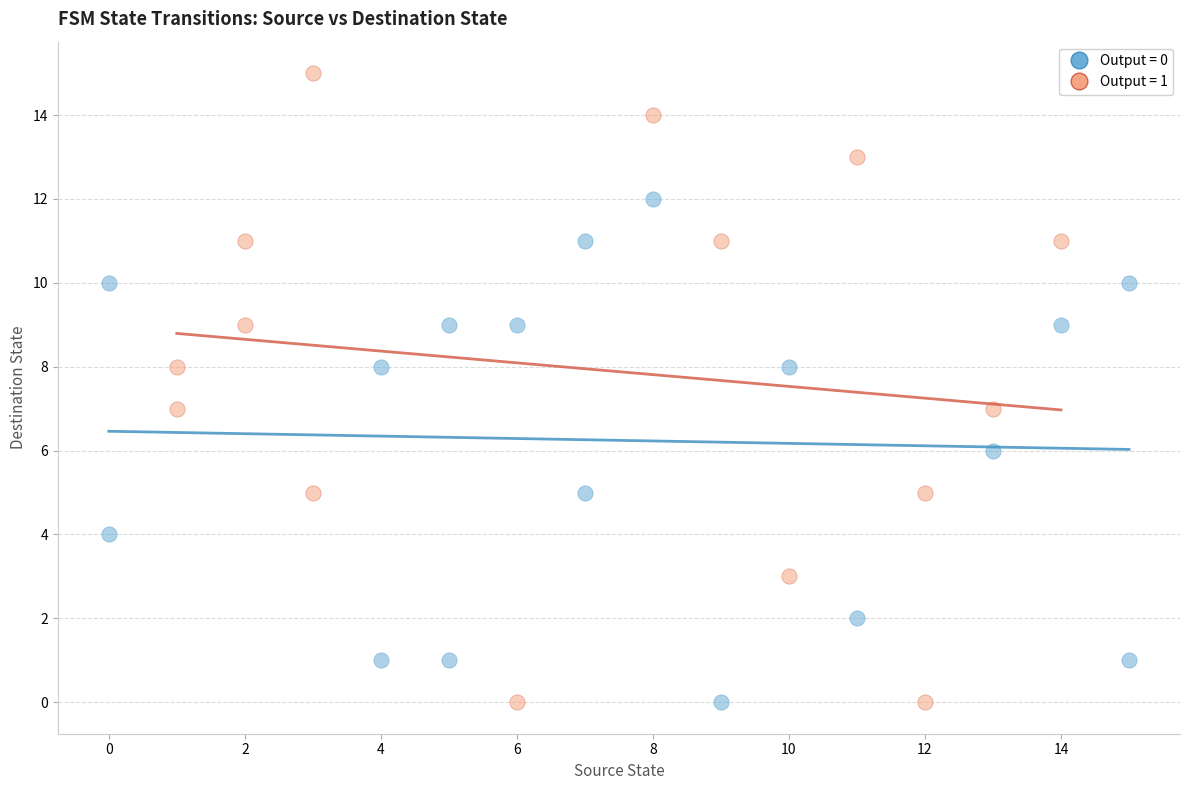

Which series has the widest spread of Y values?

Output = 1